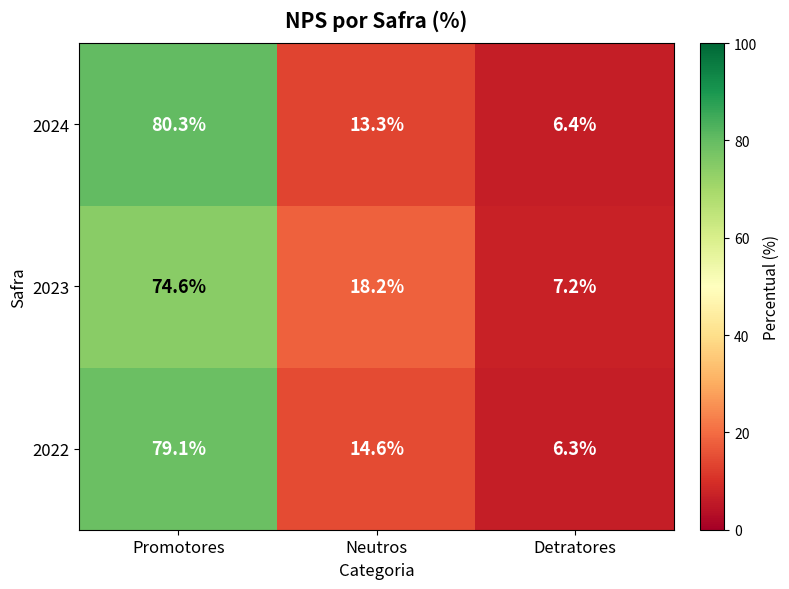

Rank the series at Promotores from lowest to highest value.

2023, 2022, 2024